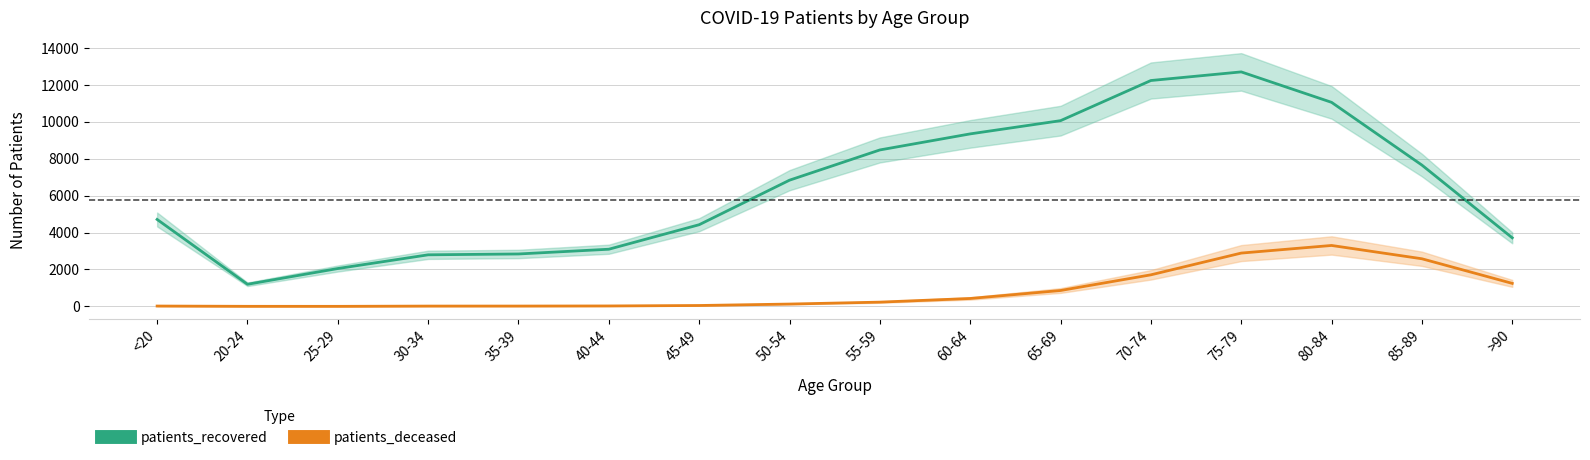

True or false: patients_recovered has a value of 9395 at 50-54.

False